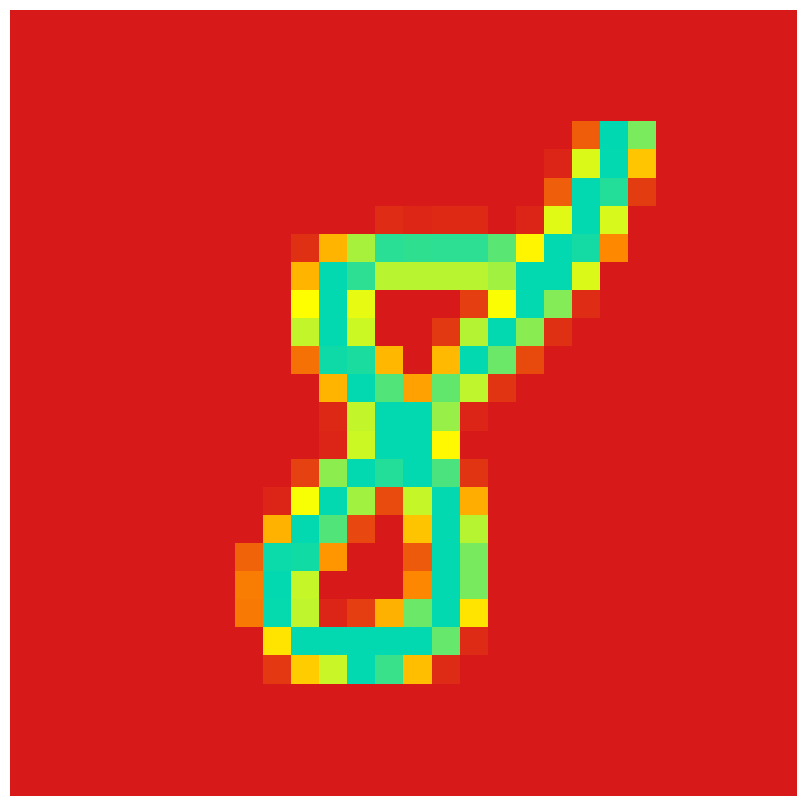

At how many categories does at least one series exceed 159?

14